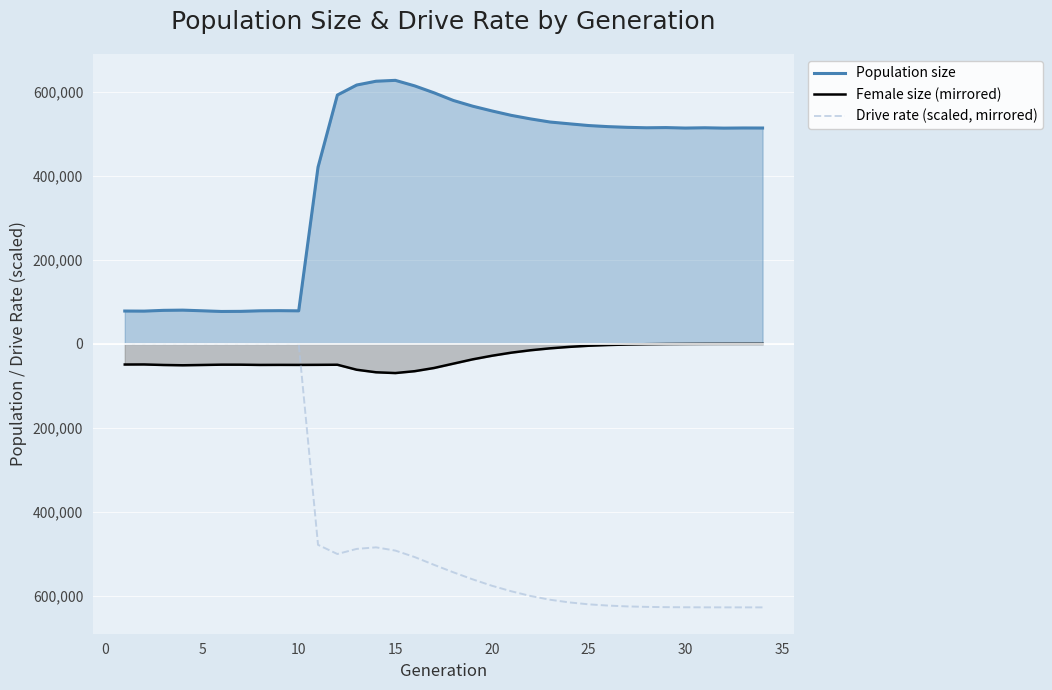

True or false: Population size and Female size (mirrored) intersect in this chart.

False